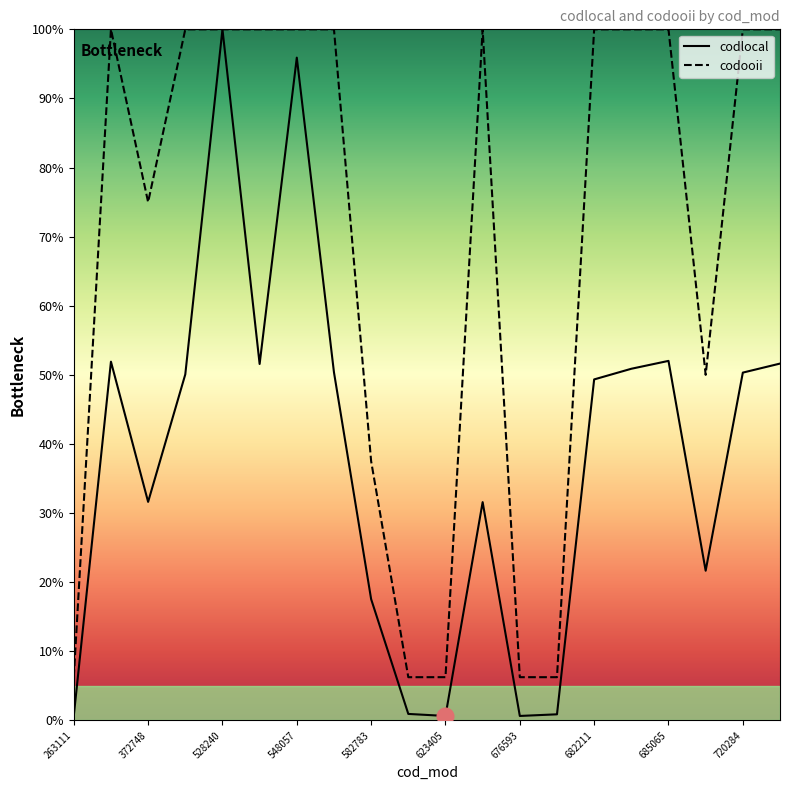

Reading left to right, what are all the values shown in this chart?

codlocal: 0.0	0.5	0.3	0.5	1.0	0.5	1.0	0.5	0.2	0.0	0.0	0.3	0.0	0.0	0.5	0.5	0.5	0.2	0.5	0.5
codooii: 0.1	1.0	0.7	1.0	1.0	1.0	1.0	1.0	0.4	0.1	0.1	1.0	0.1	0.1	1.0	1.0	1.0	0.5	1.0	1.0